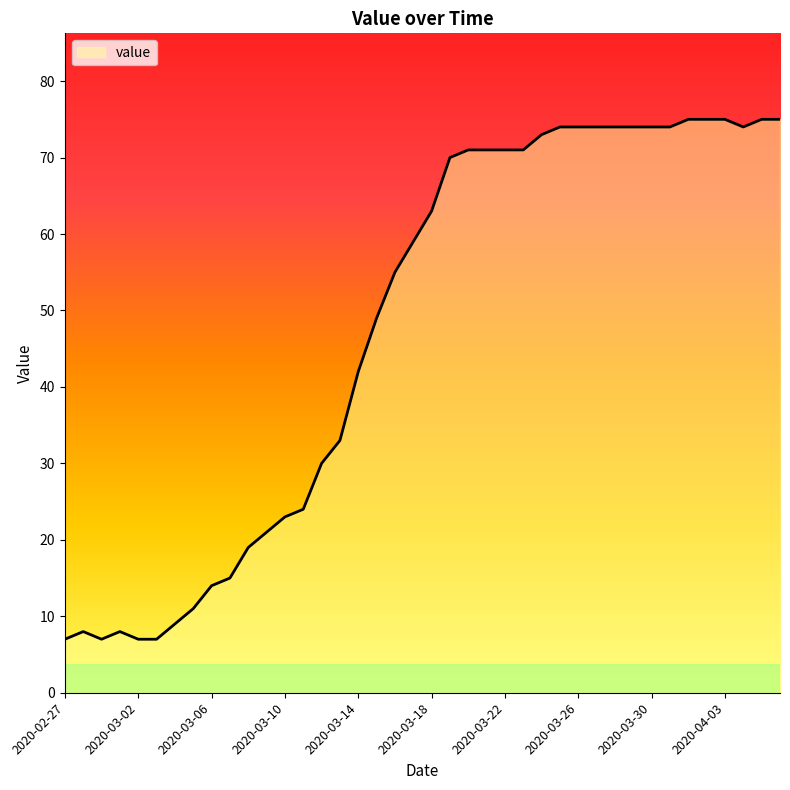

What is the difference between the maximum and minimum values?

68